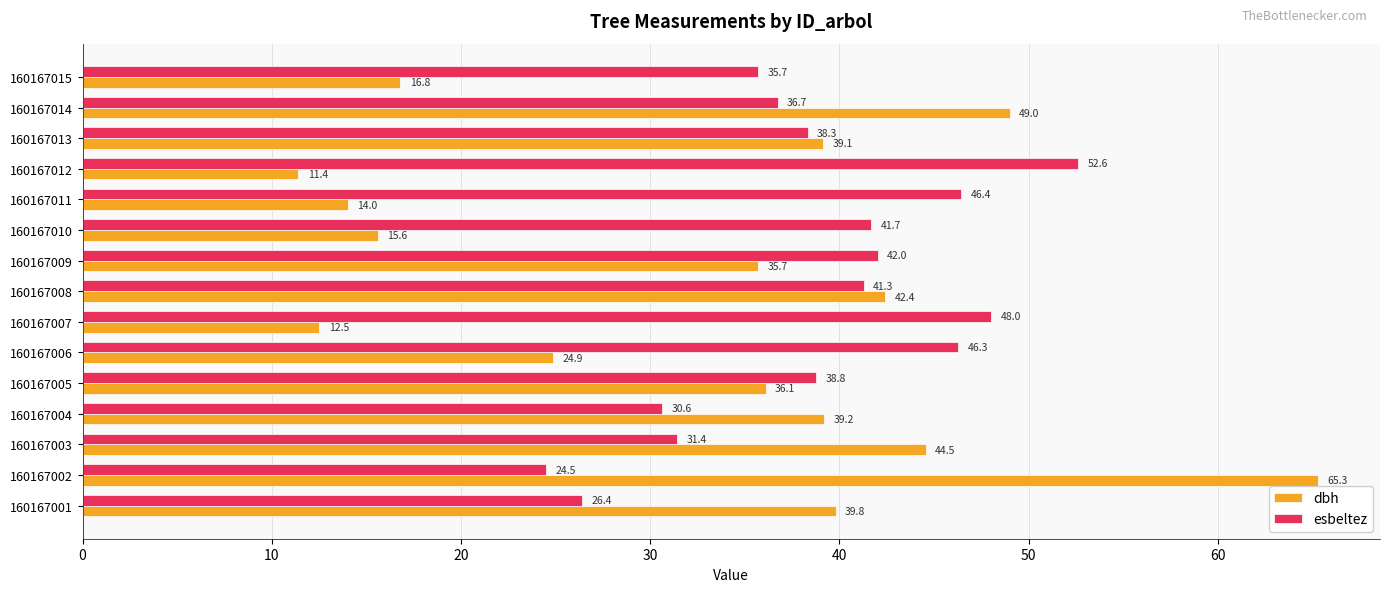

Rank the series by their maximum value, from highest to lowest.

dbh, esbeltez